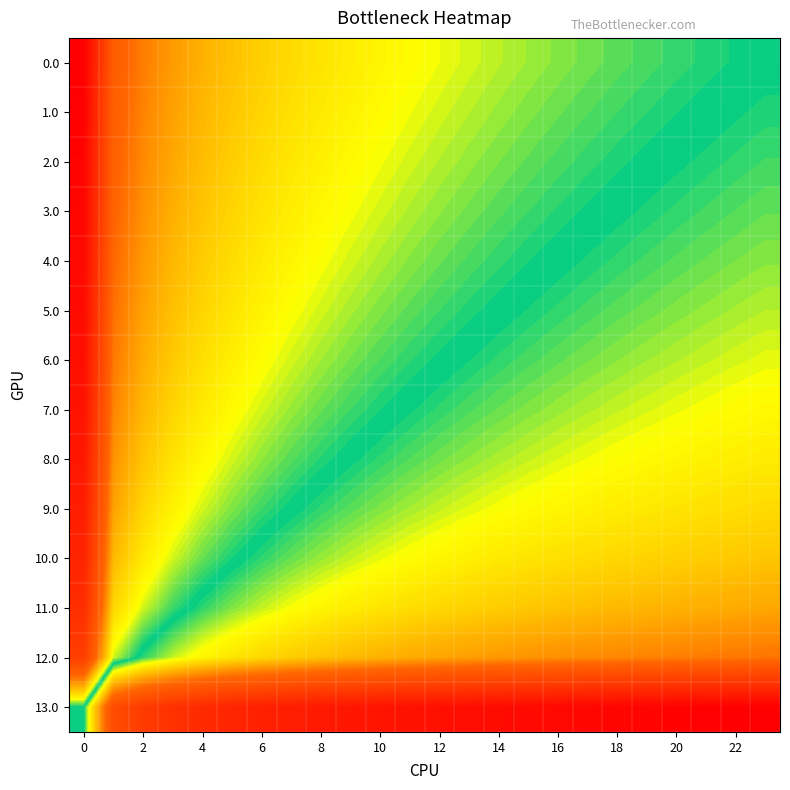

How many data points does each series have?

24